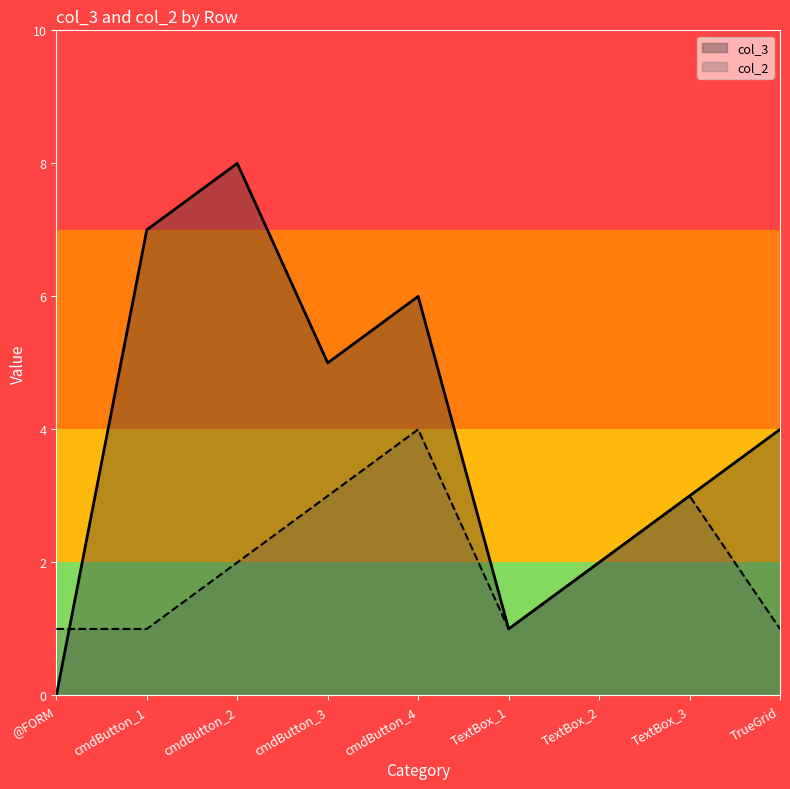

How many lines are shown in the chart?

2